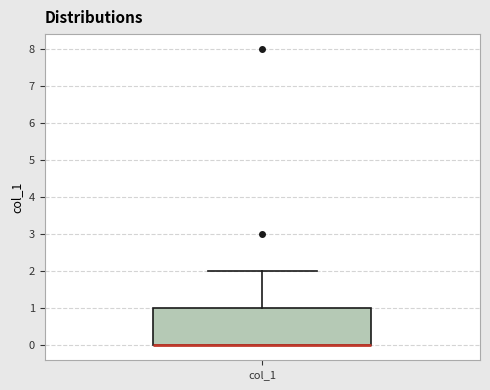

Read this box plot against the y-axis: the position of the median line, the range covered by the box, and the ends of both whiskers. The values are not printed on the chart, so give them approximately, as read against the axis.

median 0 (drawn on the box's lower edge), box 0 to 1, whiskers 0 to 2